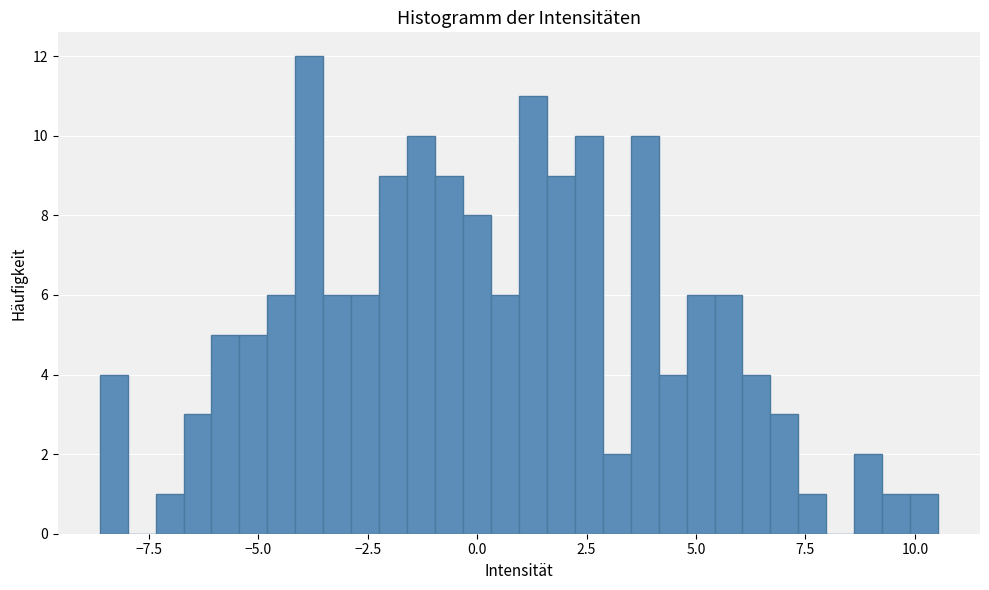

Around what value on the x-axis is the tallest bar? Give the approximate position of its centre, as read against the axis.

-4.0